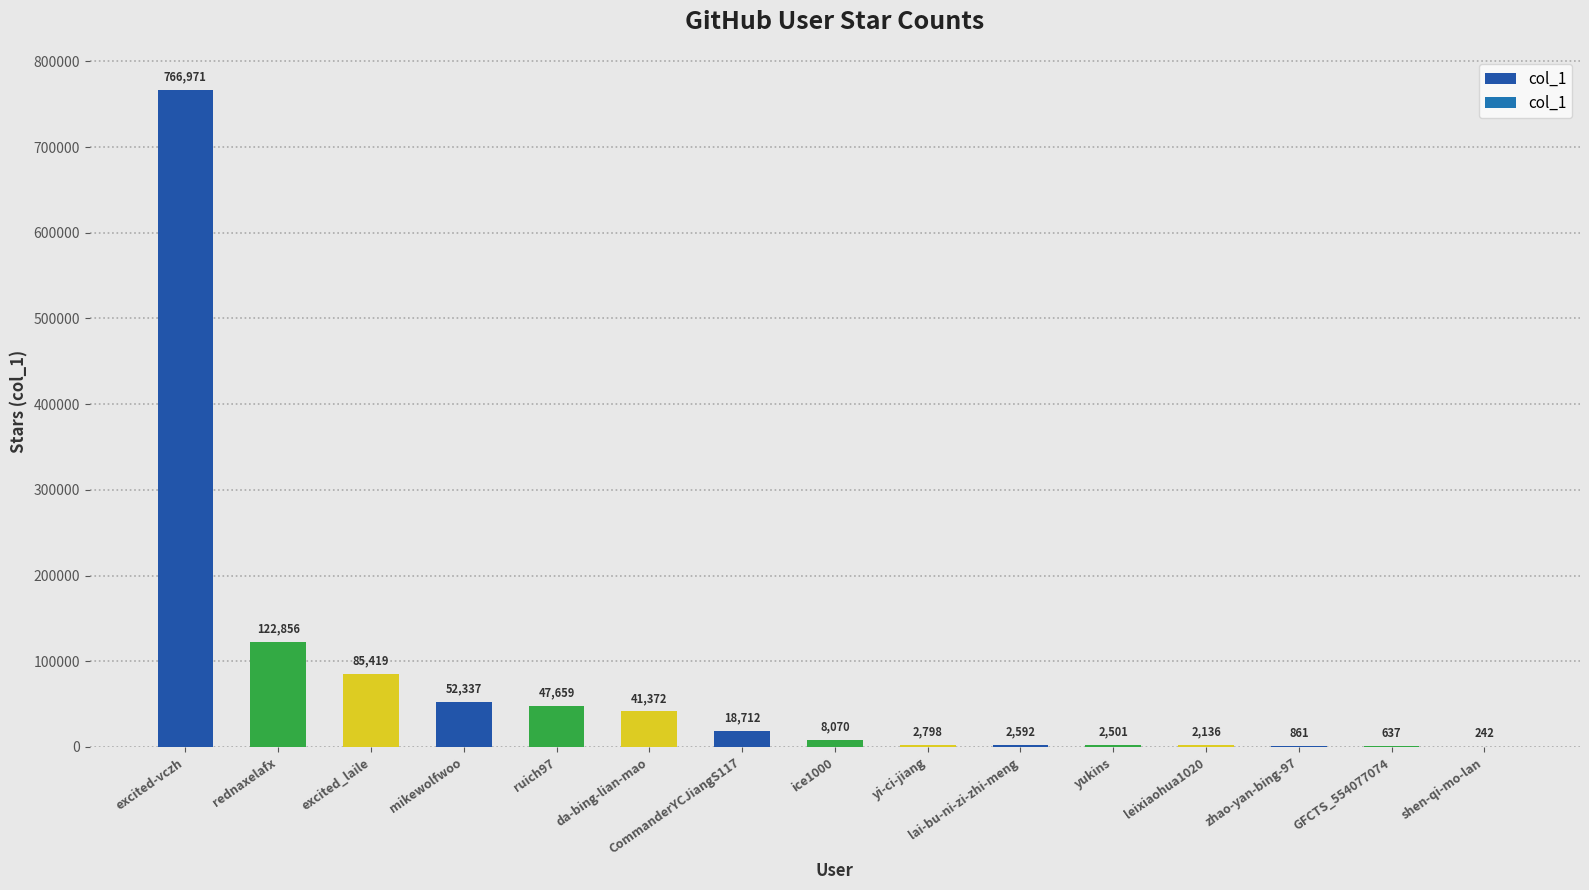

Read the value at rednaxelafx, to the nearest 100.

122900